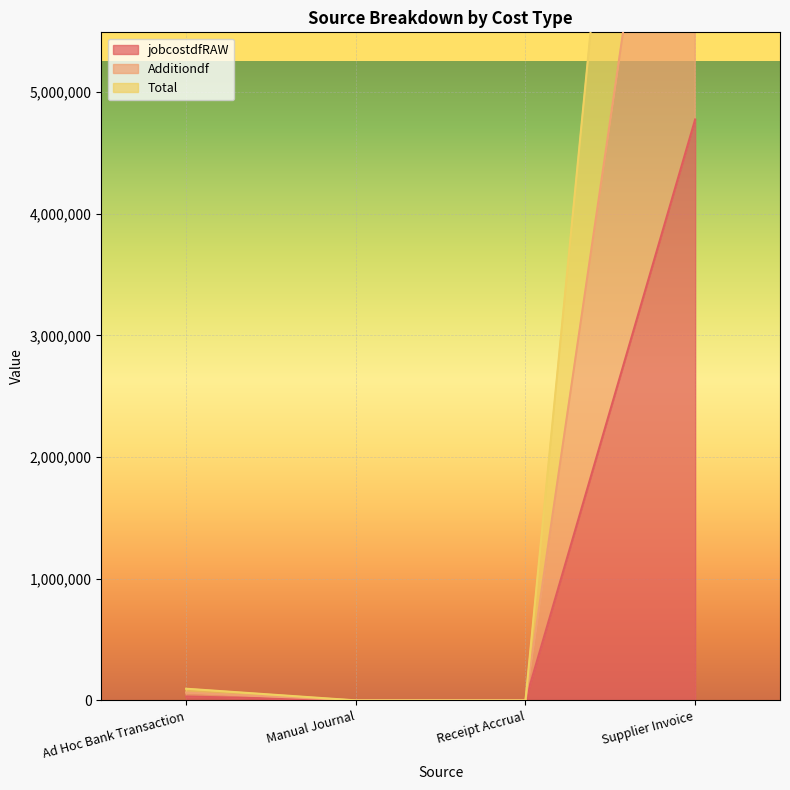

Which category has the lowest value in the Total series?

Receipt Accrual